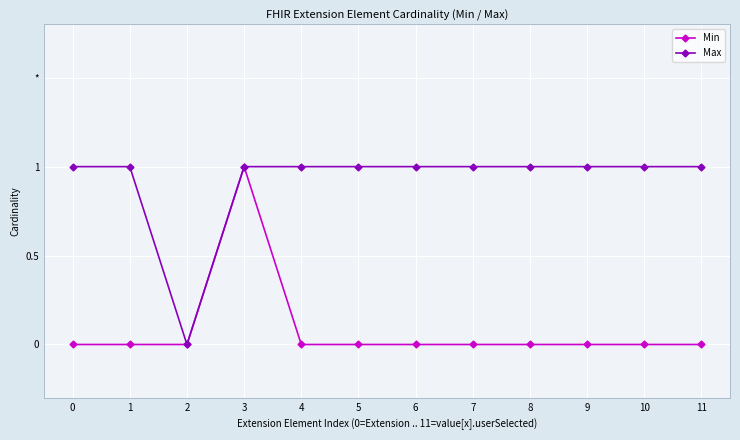

What is the average value of the Max series?

1